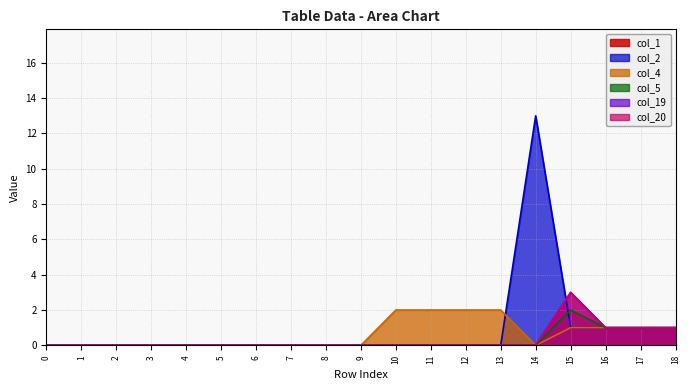

Which series has the largest total across all categories?

col_2